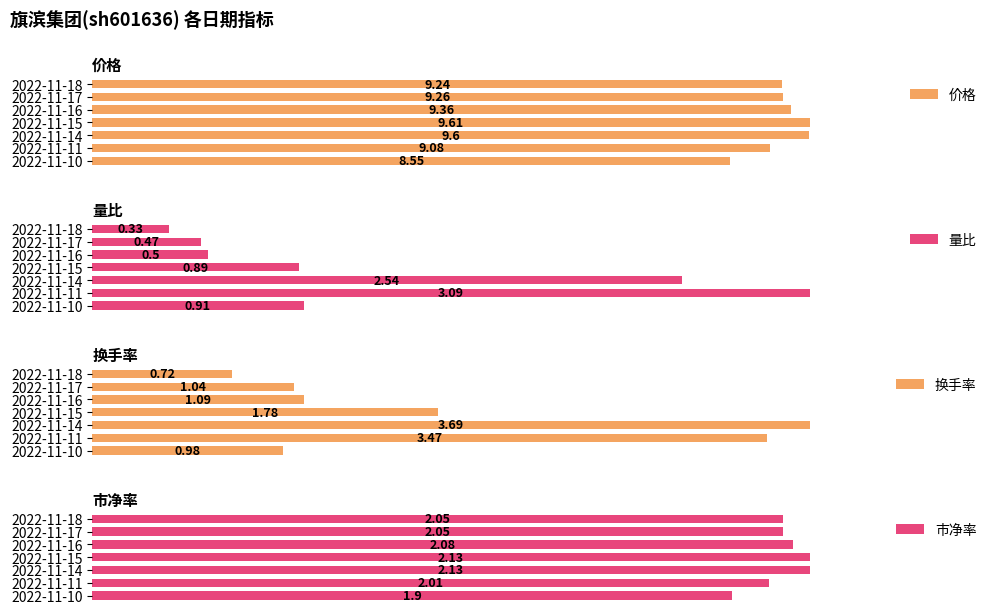

Which series has the widest spread of values?

换手率